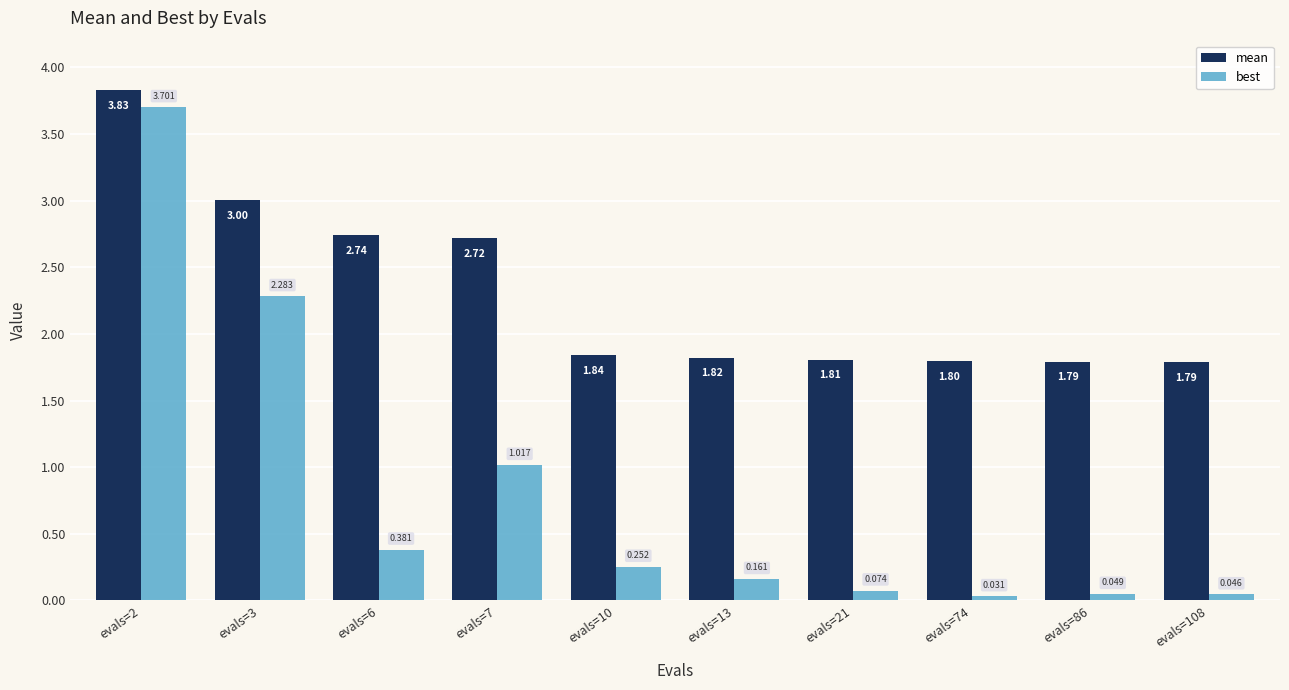

Which series has the largest total across all categories?

mean